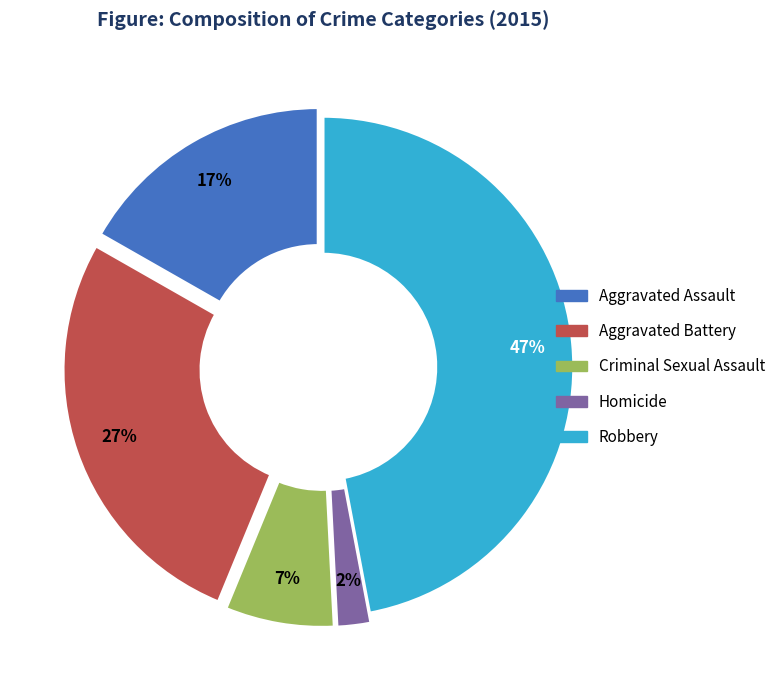

Which category has the biggest portion of the pie?

Robbery